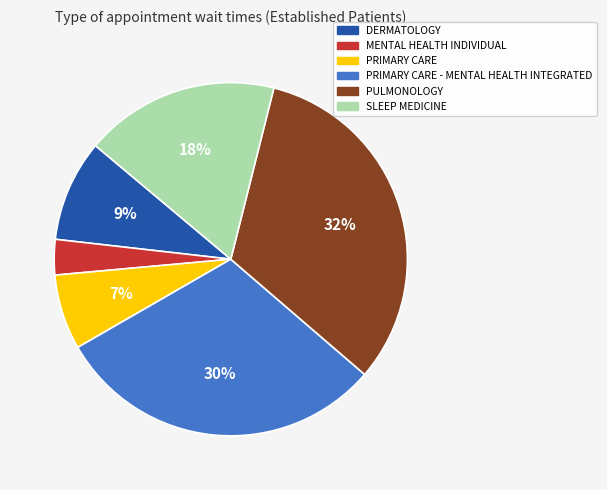

Combined, do SLEEP MEDICINE and DERMATOLOGY account for over 50%?

No